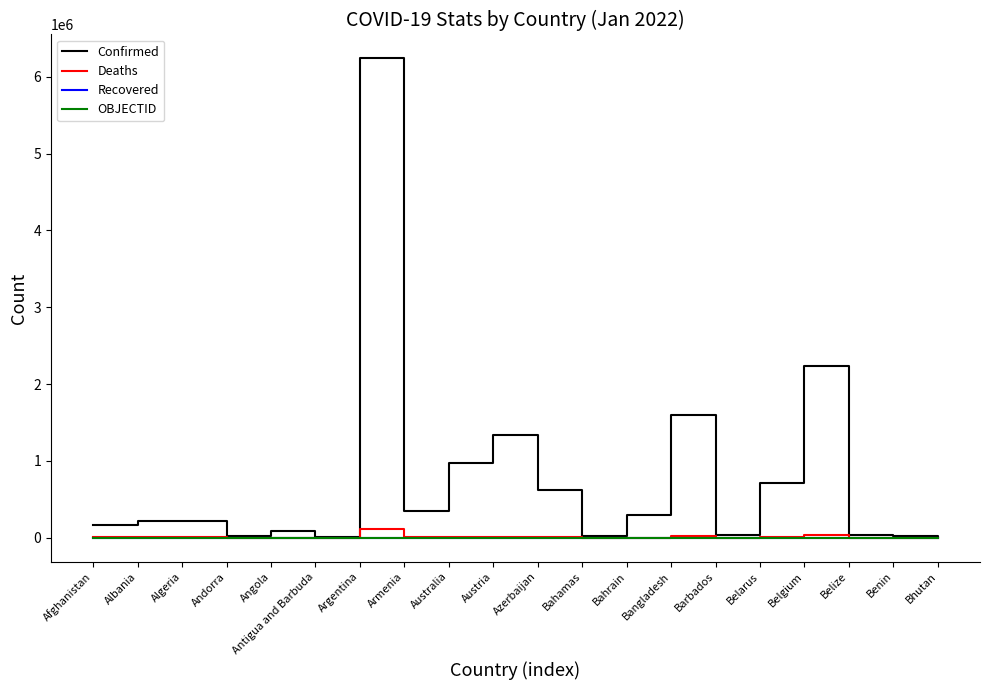

Between Bahamas and Belgium, which series saw the biggest shift?

Confirmed